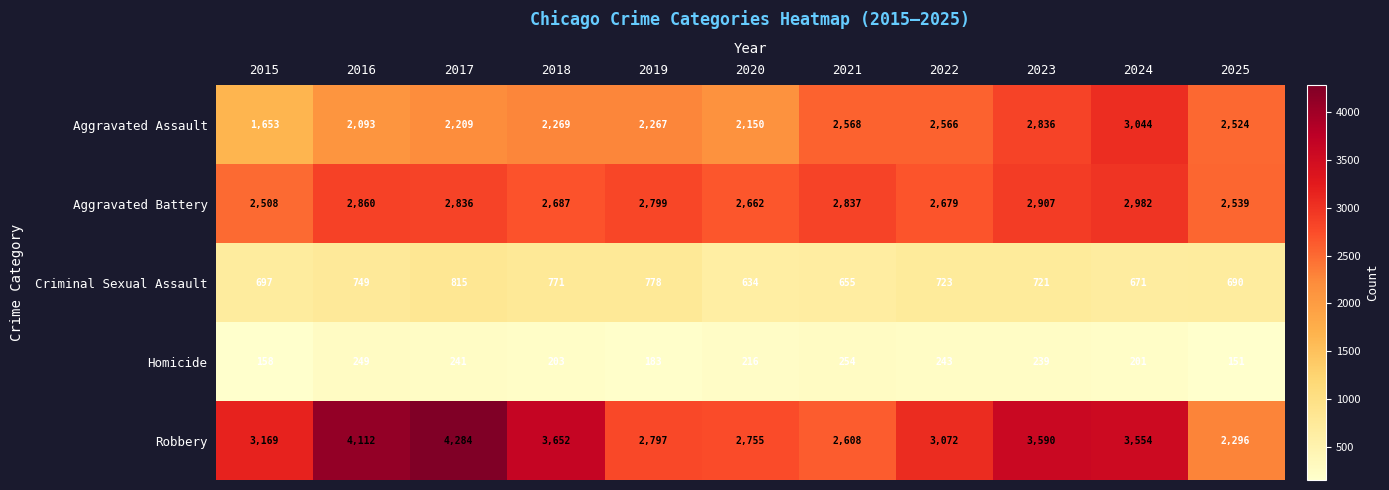

At which category does the chart reach its peak across all series?

2017